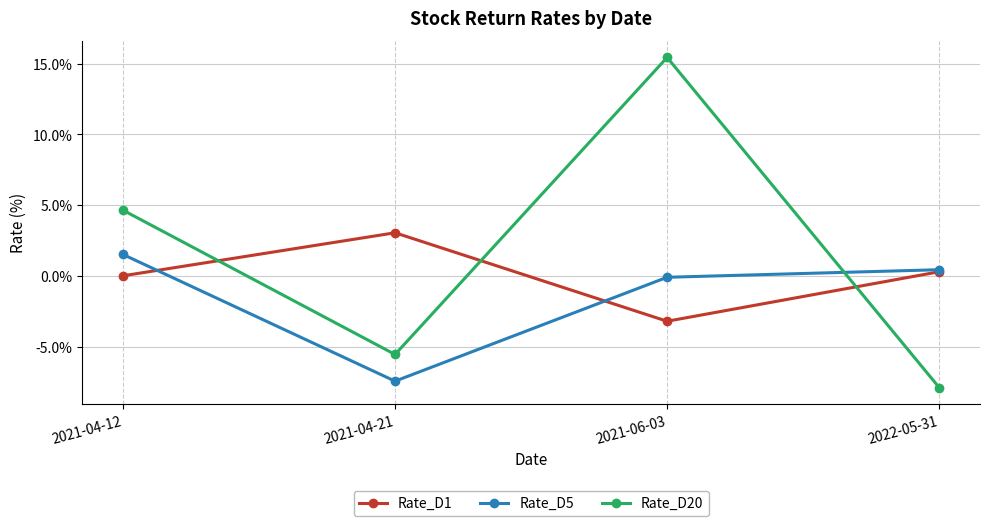

How many series are shown in this chart?

3